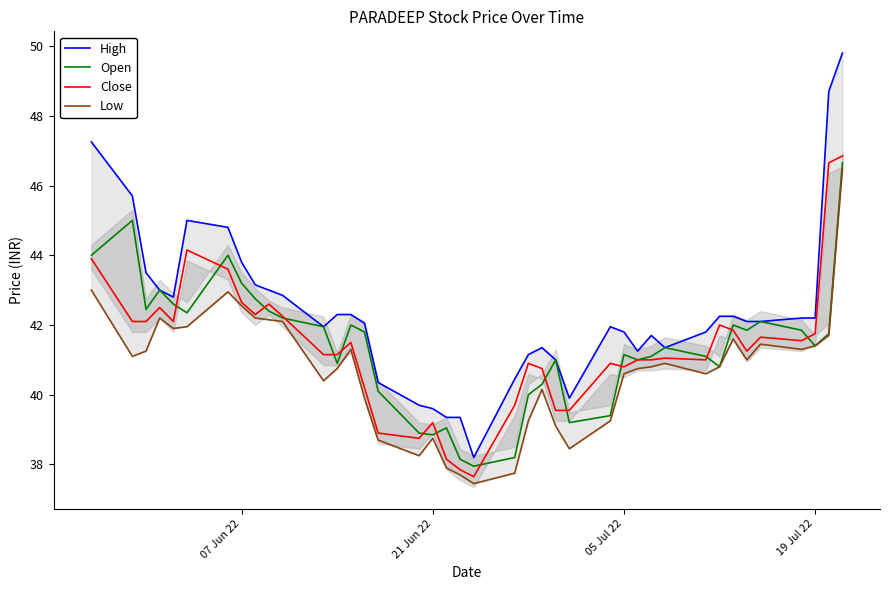

Does the chart have visible grid lines?

No